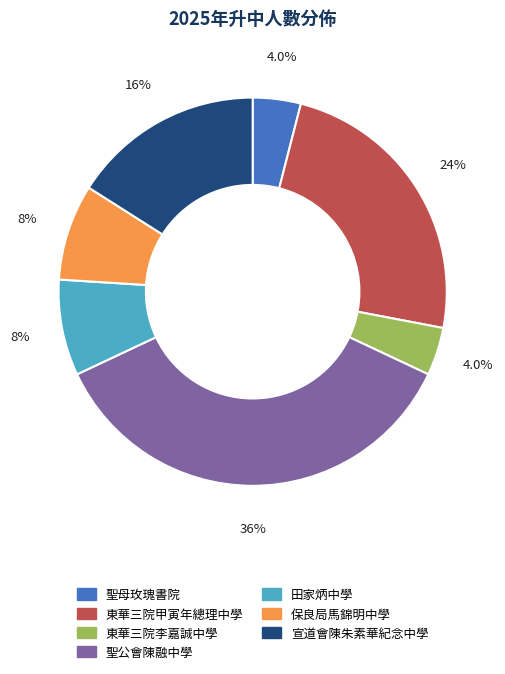

Is it true that 東華三院李嘉誠中學 is 4% of the pie?

True